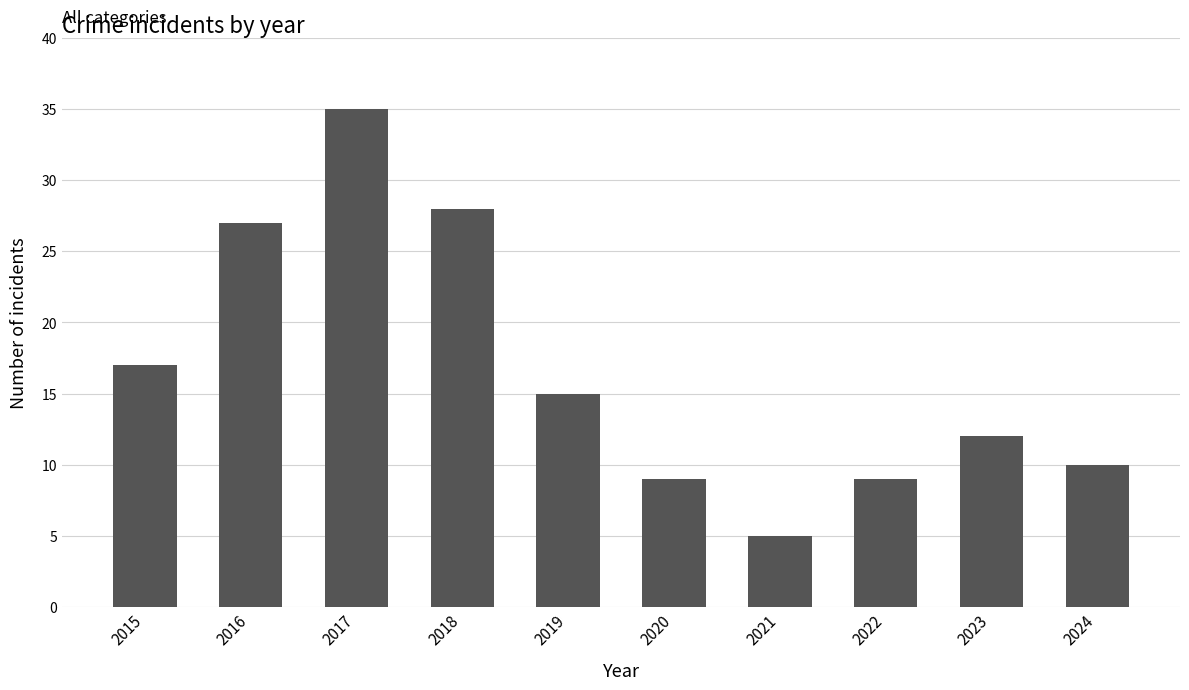

What is the difference between the values at 2016 and 2015?

10